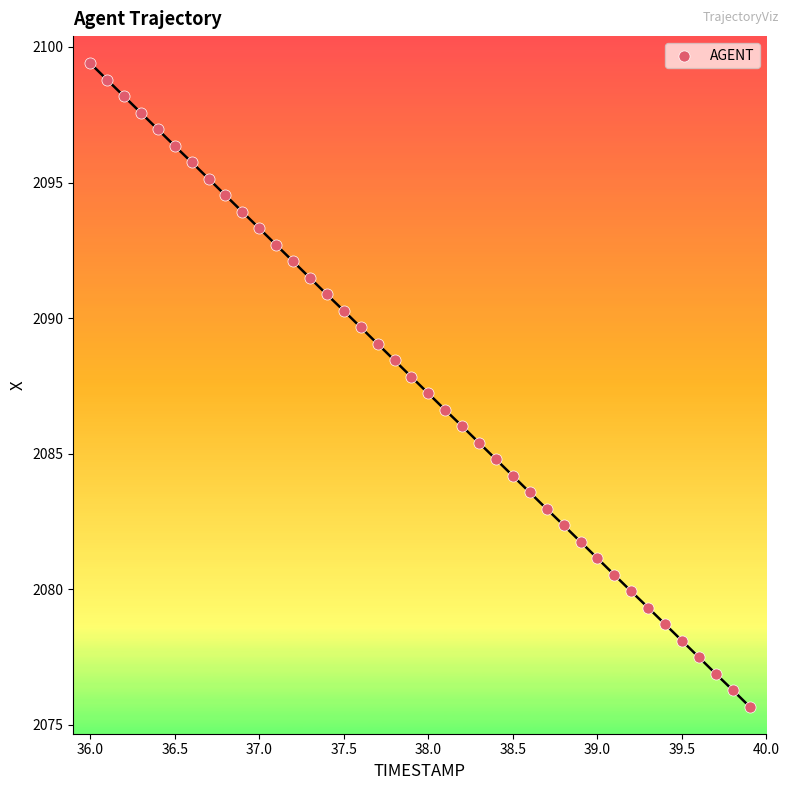

What is the range of Y values (max minus min)?

23.7